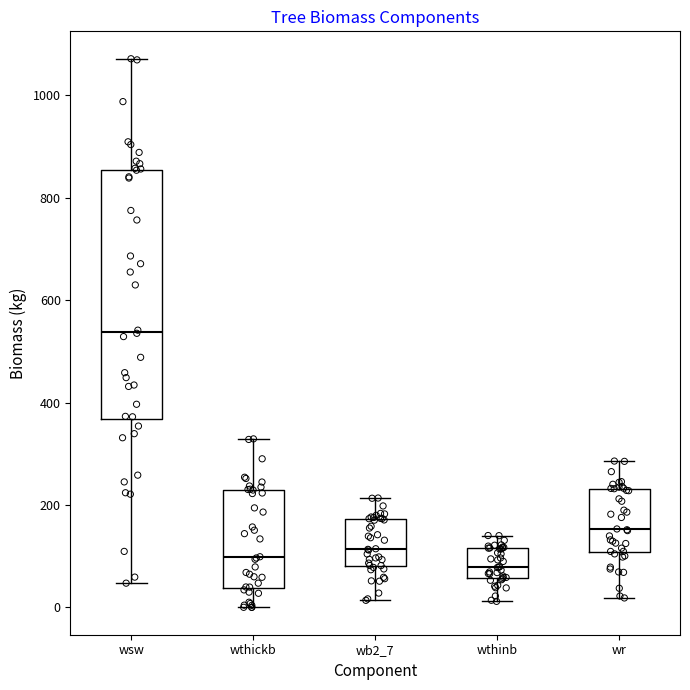

Reading left to right, read every box against the y-axis: the position of its median line, the range the box covers, and the ends of its whiskers. The values are not printed on the chart, so give them approximately, as read against the axis.

wsw: median 540, box 360 to 860, whiskers 40 to 1080
wthickb: median 100, box 40 to 220, whiskers 0 to 320
wb2_7: median 120, box 80 to 180, whiskers 20 to 220
wthinb: median 80, box 60 to 120, whiskers 20 to 140
wr: median 160, box 100 to 240, whiskers 20 to 280